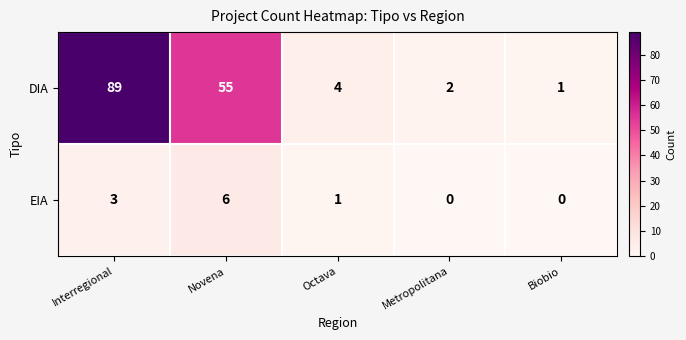

What is the difference between the highest and lowest values at Interregional?

86